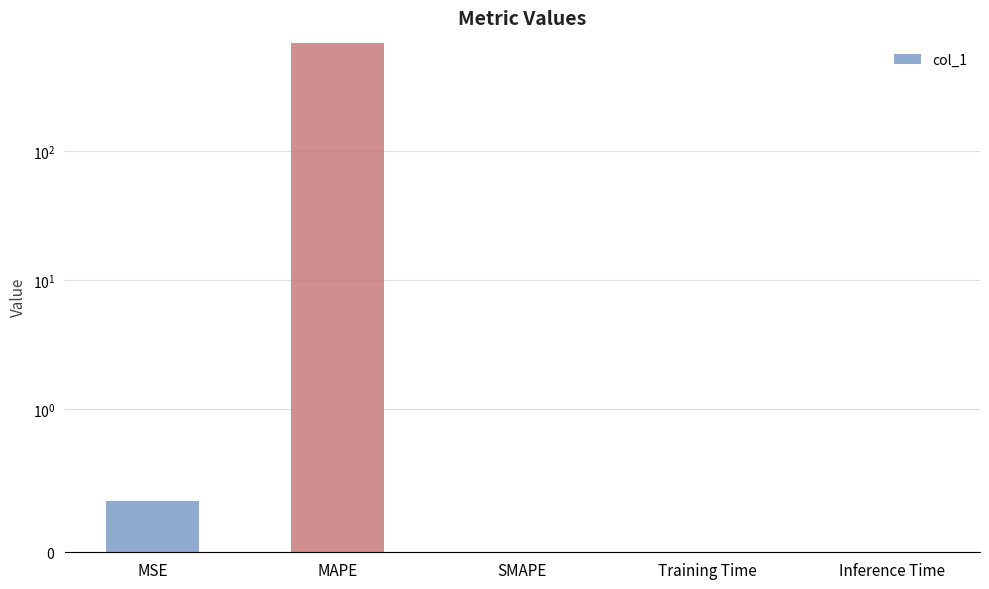

What is the greatest value displayed?

684.0